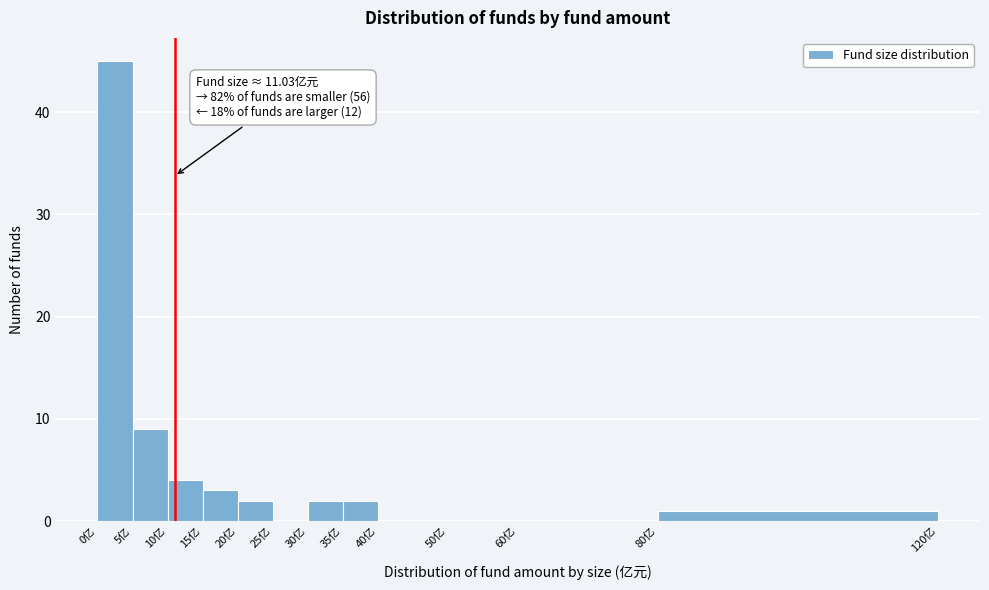

Which range on the x-axis has the tallest bar?

0 to 5